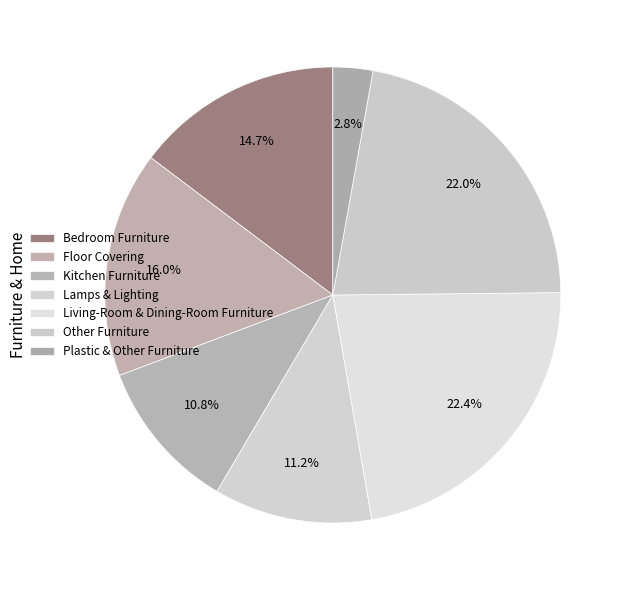

Does Floor Covering account for over 50% of the chart?

No